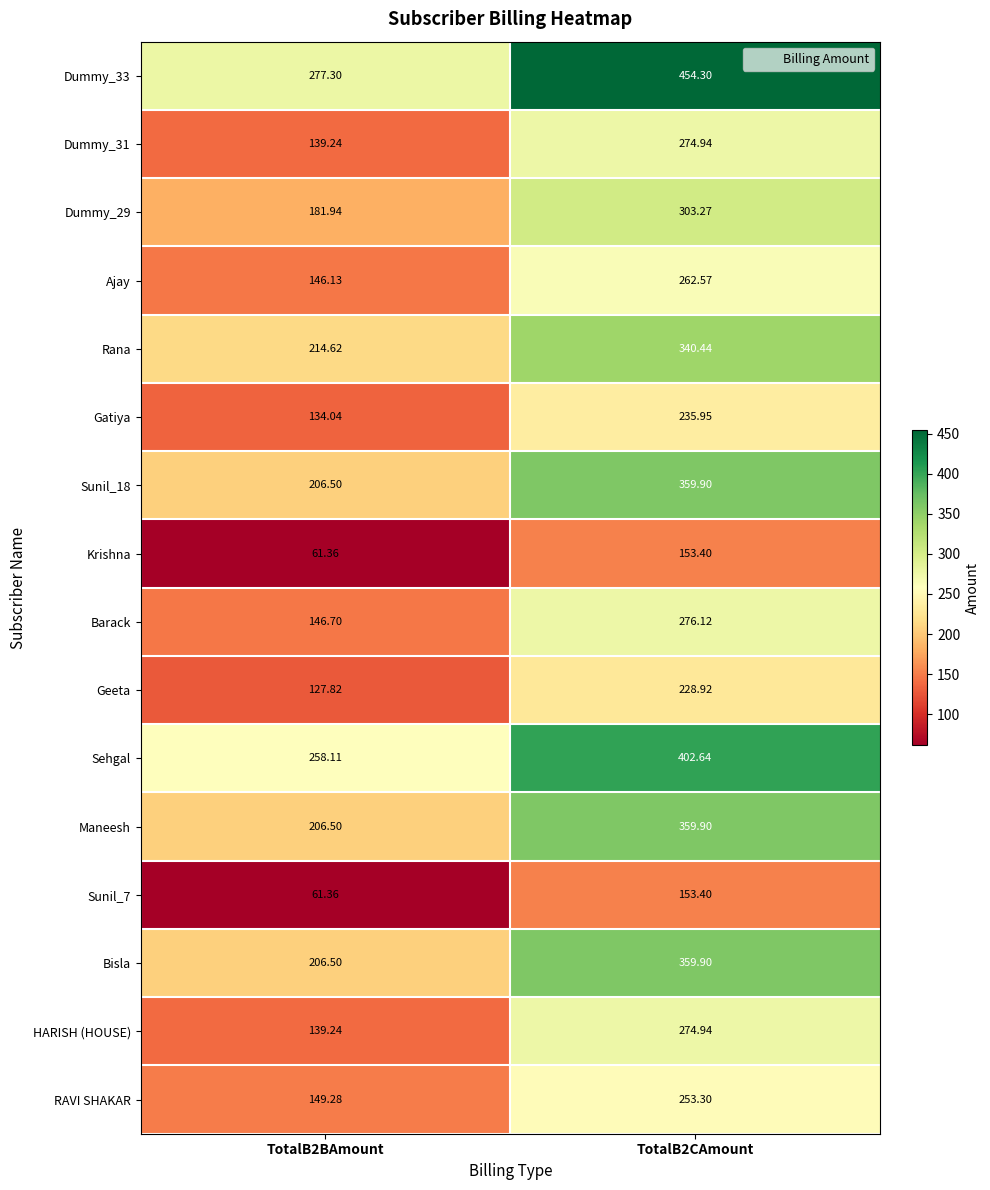

Is the value of Dummy_29 at TotalB2CAmount greater than the value of Bisla at TotalB2BAmount?

Yes